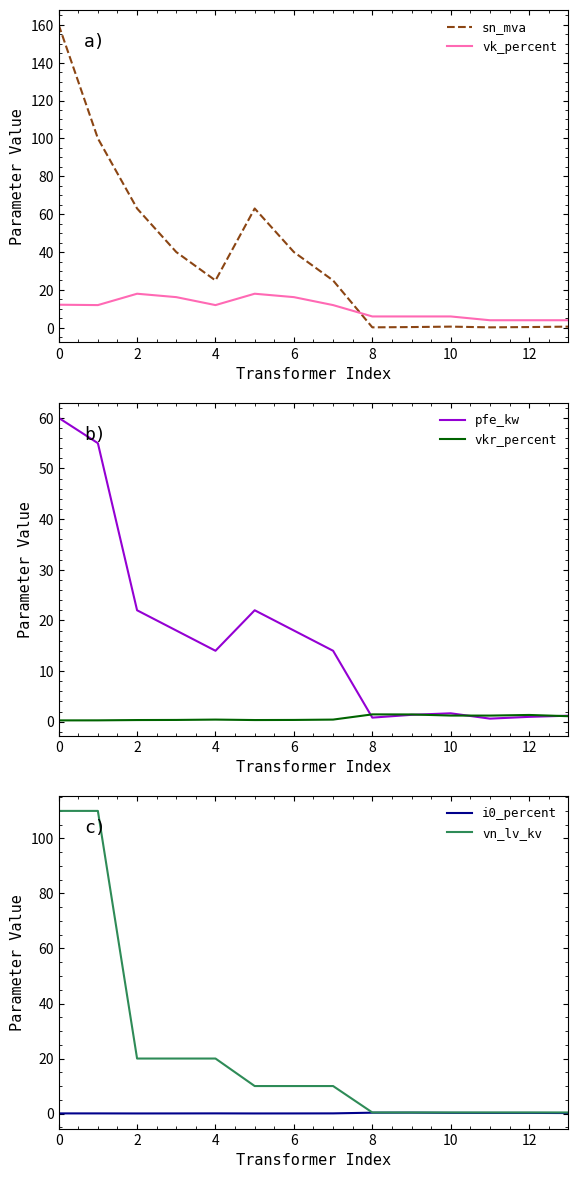

What is the sum of all vk_percent values?

146.6